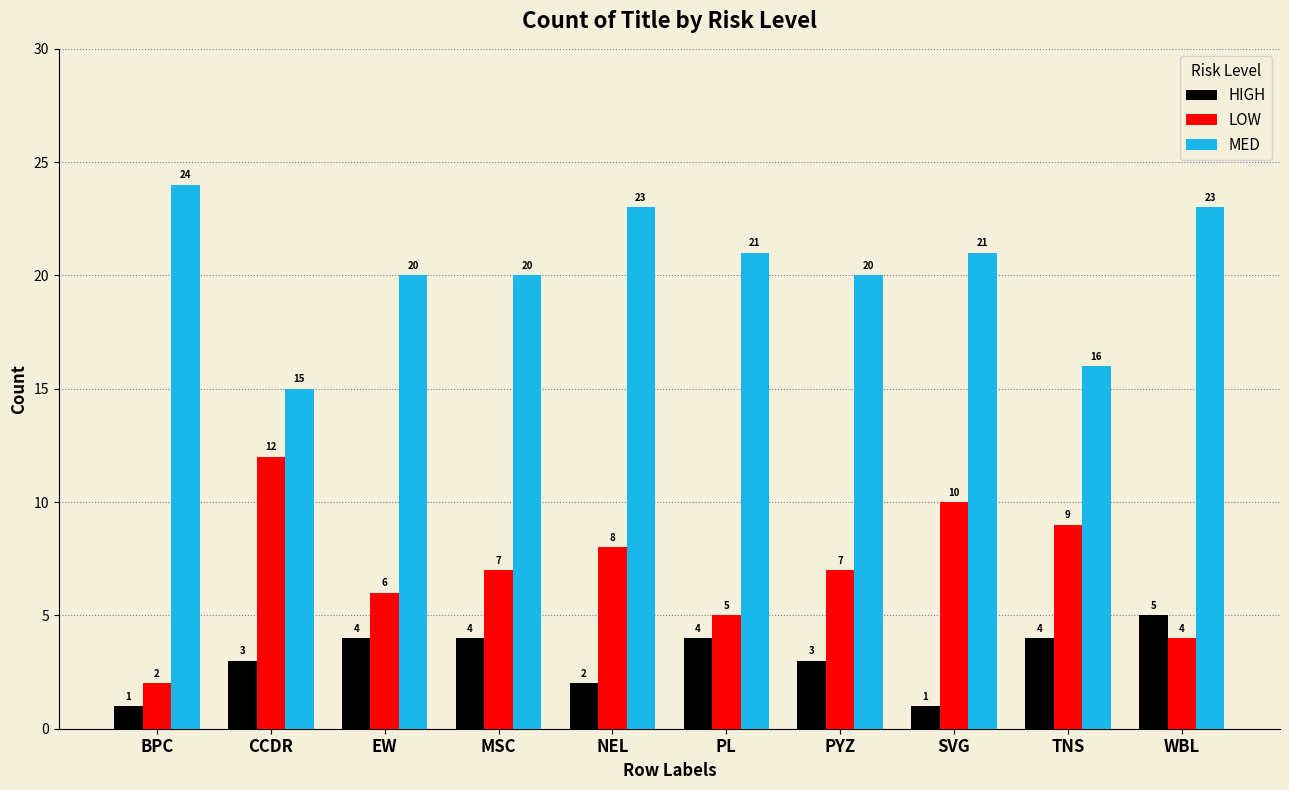

What is the sum of the LOW values at BPC and NEL?

10